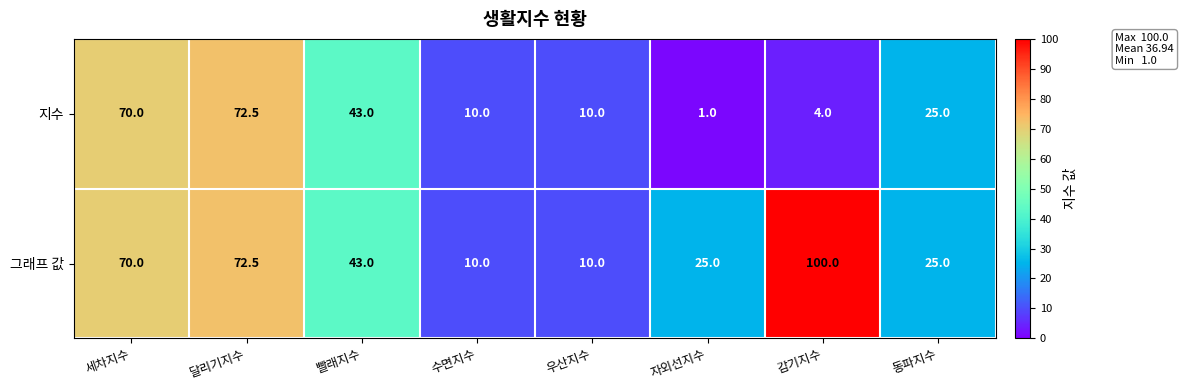

What is the minimum value shown in the chart?

1.0